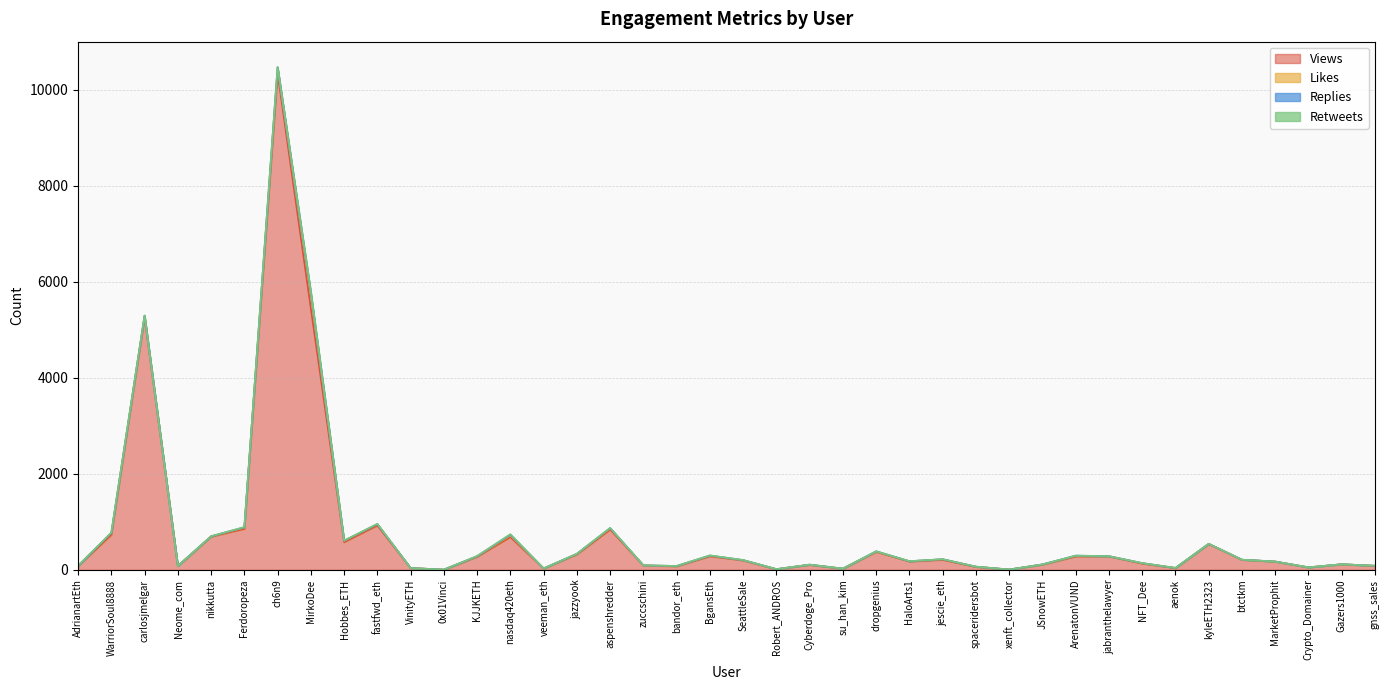

What are all the series names shown in the legend?

Views, Likes, Replies, Retweets